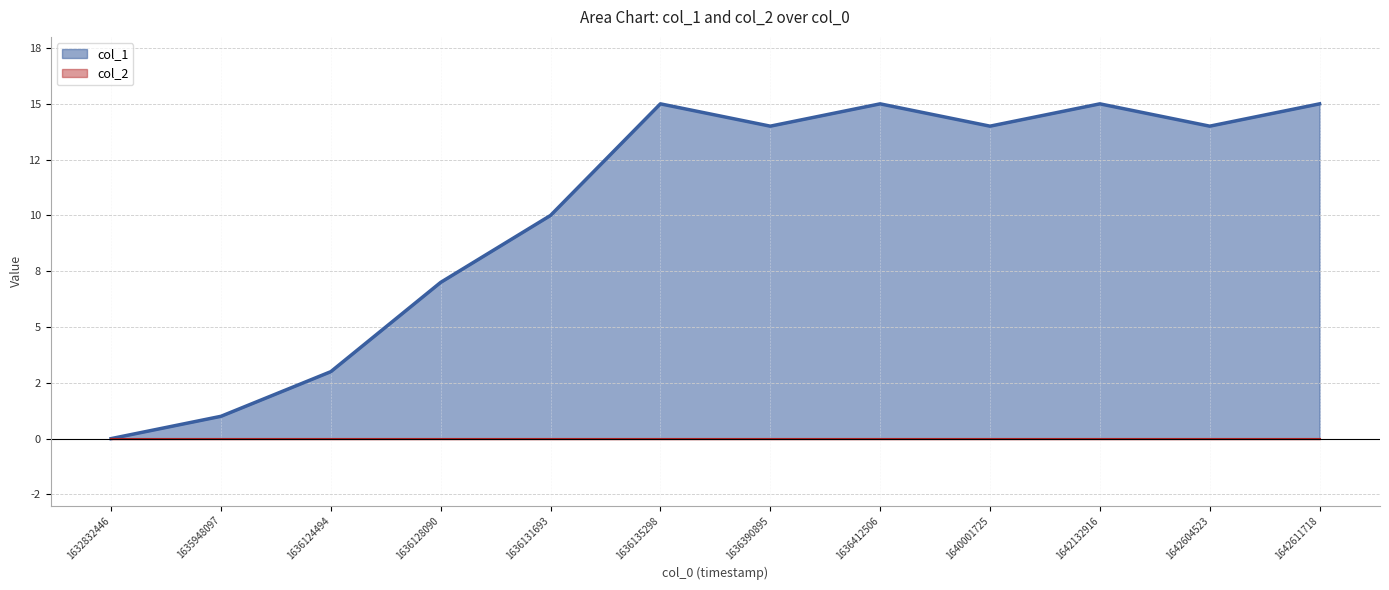

Reading left to right, what are all the values shown in this chart?

1632832446=0	1635948097=1	1636124494=3	1636128090=7	1636131693=10	1636135298=15	1636390895=14	1636412506=15	1640001725=14	1642132916=15	1642604523=14	1642611718=15